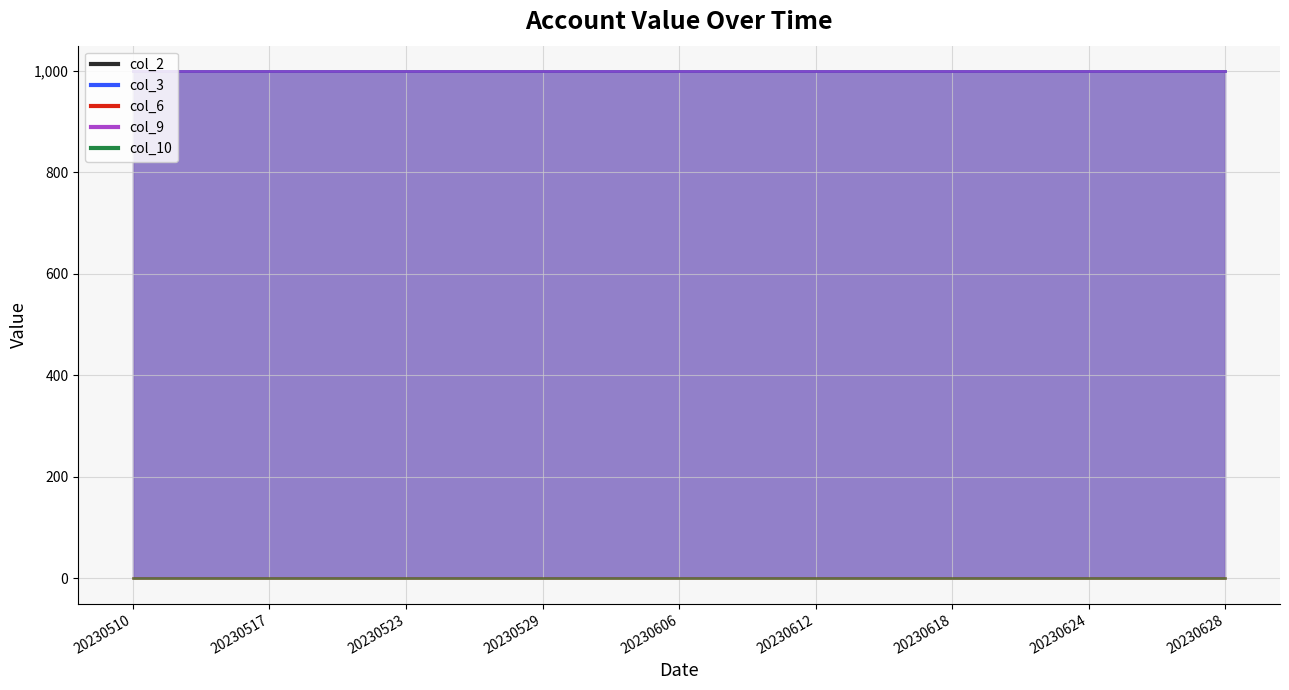

The value of col_9 at 20230613 is 1750. True or false?

False